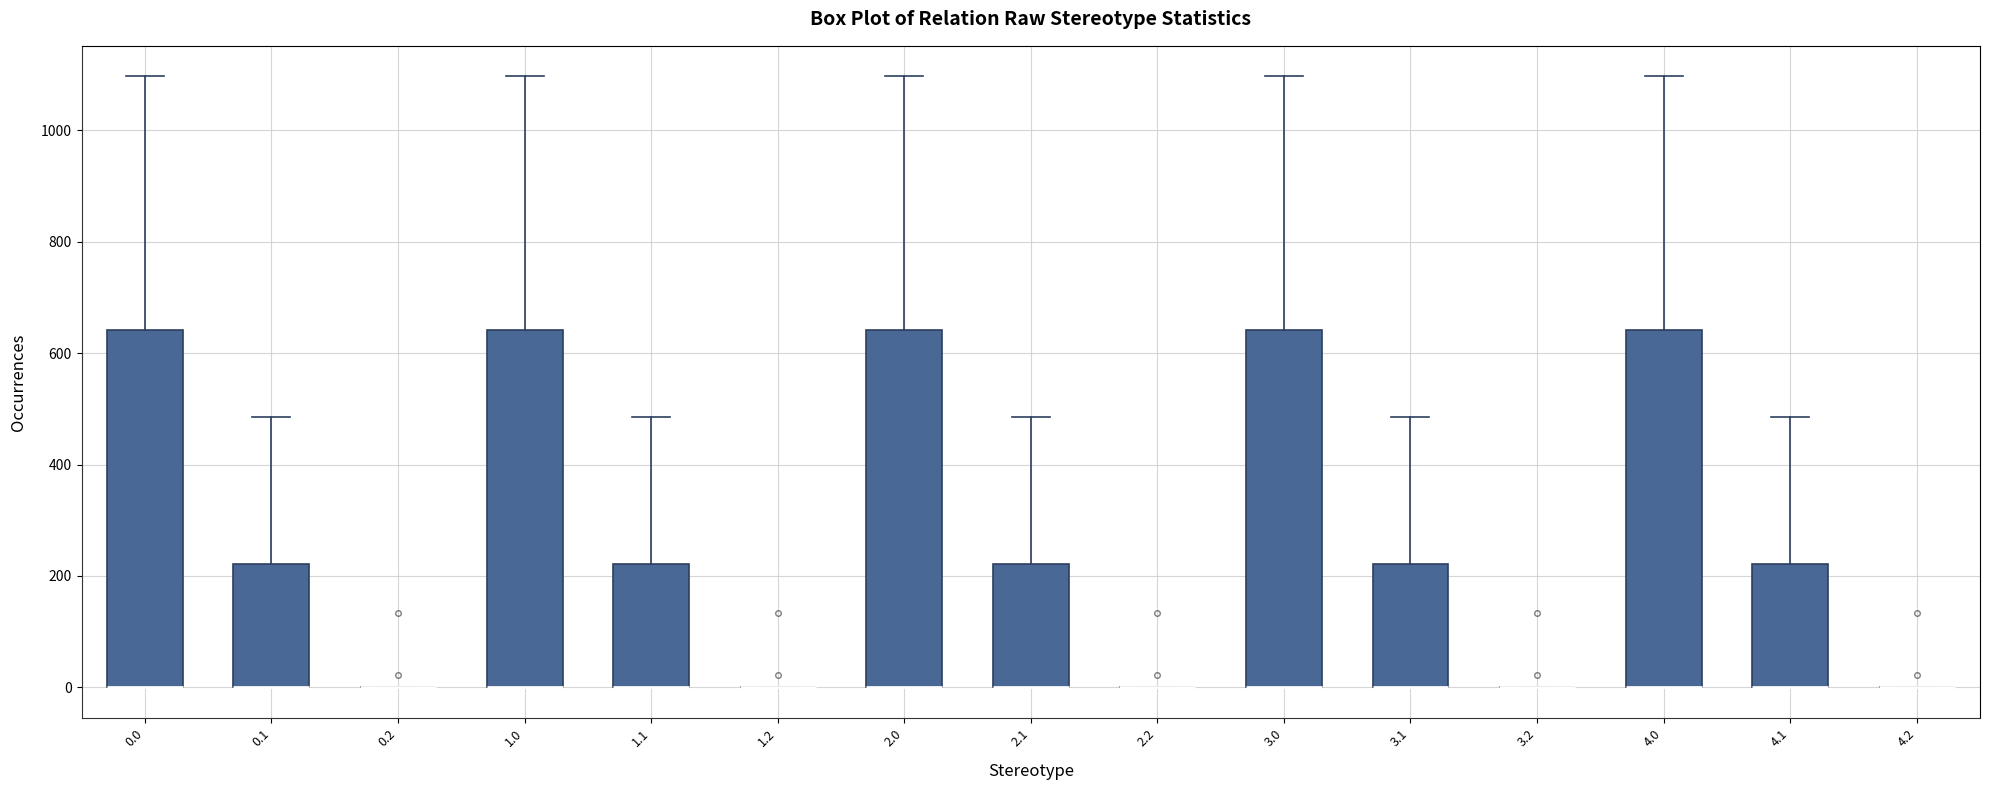

Where does the upper whisker of the box at x = 2.1 end on the y-axis? The values are not printed on the chart, so give them approximately, as read against the axis.

480